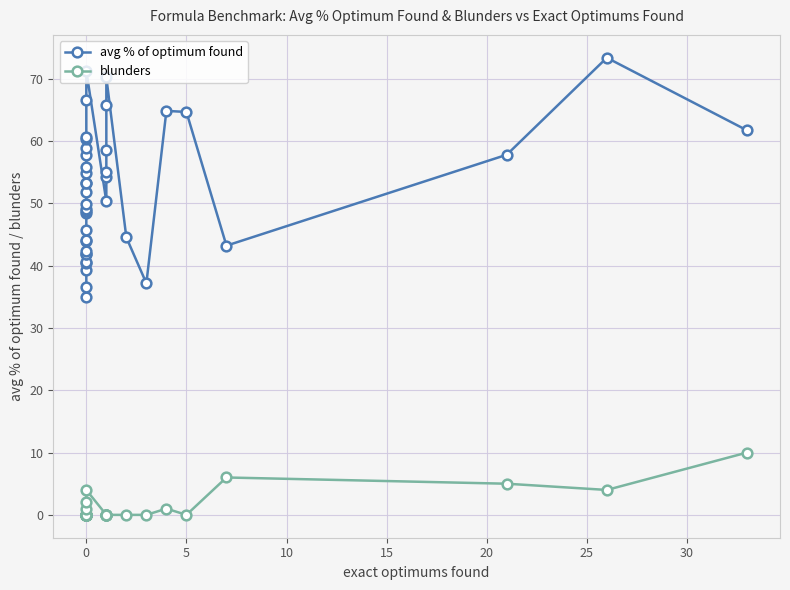

The value of blunders at 39 is 14.9. True or false?

False